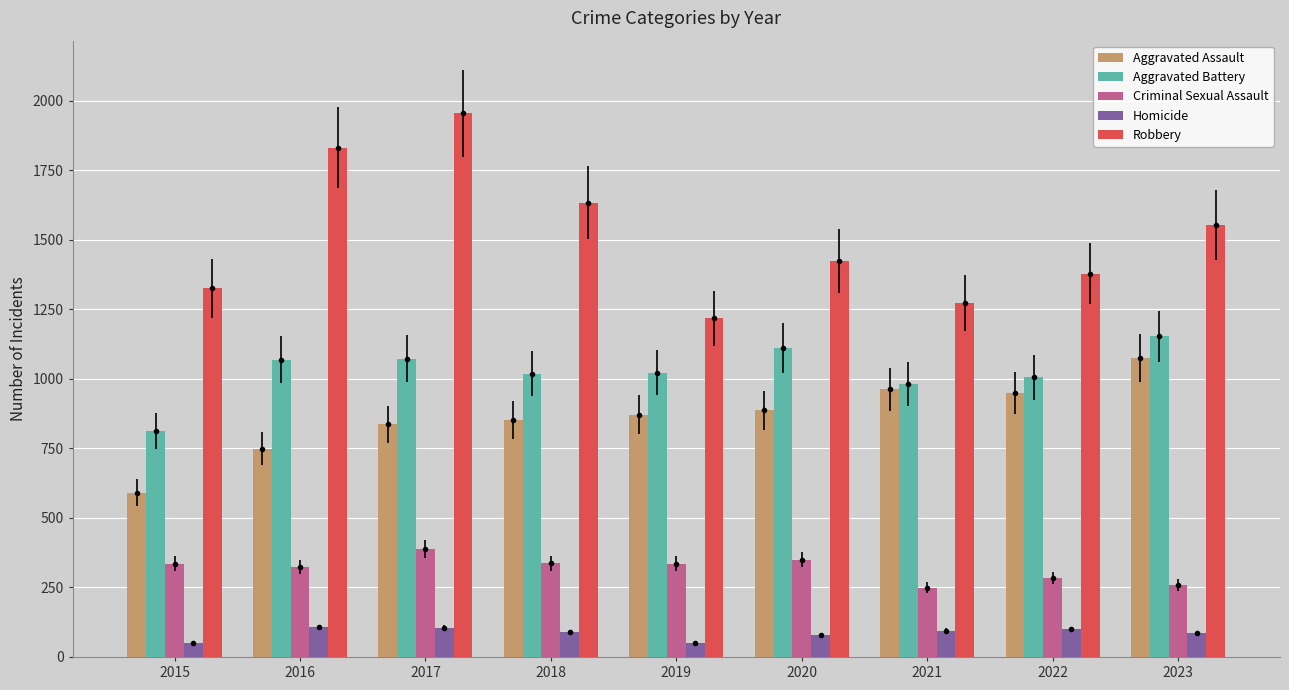

What is the difference between the second highest and second lowest values in the Robbery series?

558